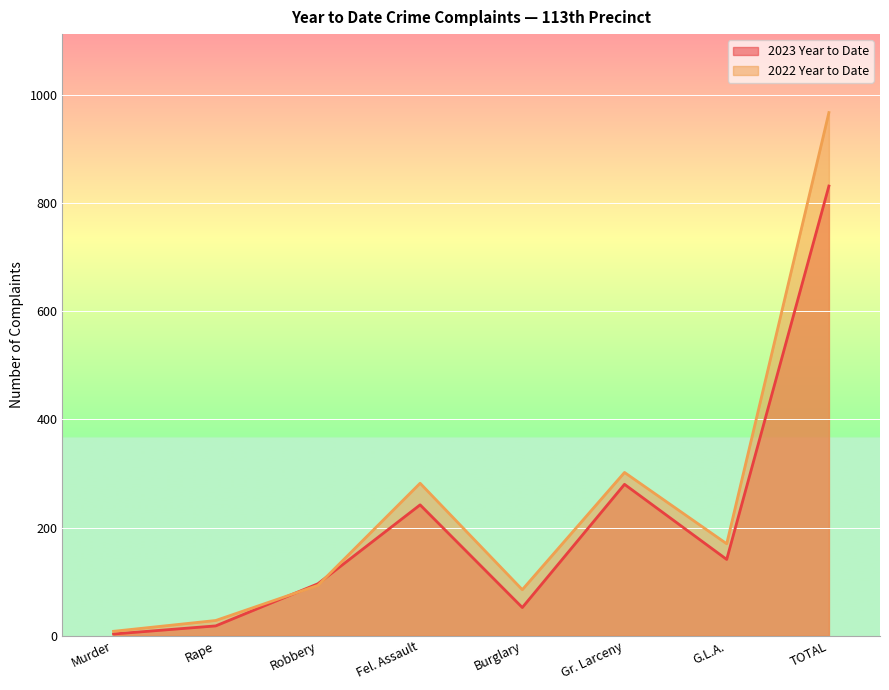

Where is the first local maximum for 2022 Year to Date?

Fel. Assault